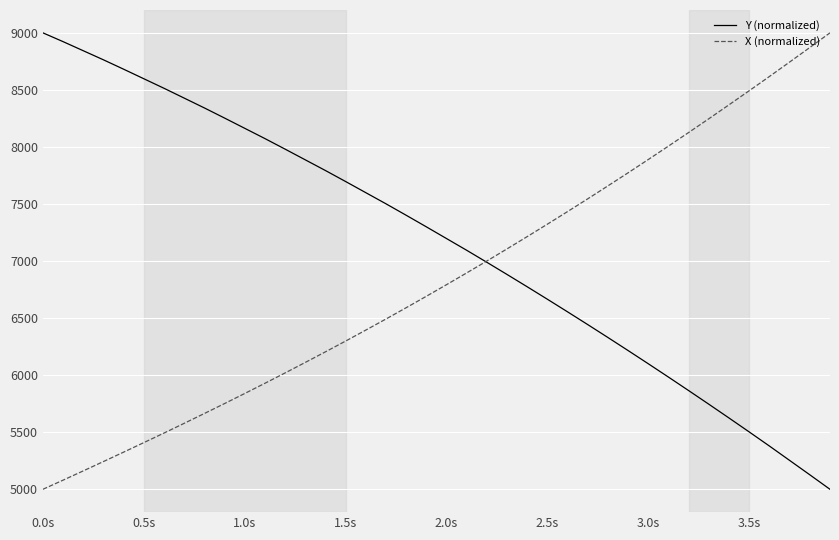

What is the greatest value displayed?

9000.0